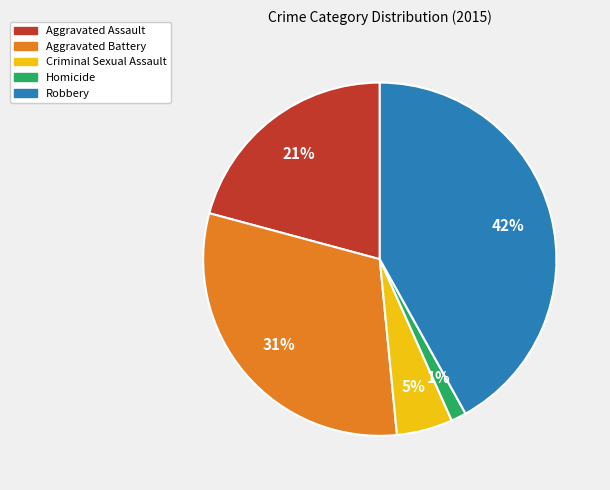

To the nearest percent, what percentage of the pie is Robbery?

42%